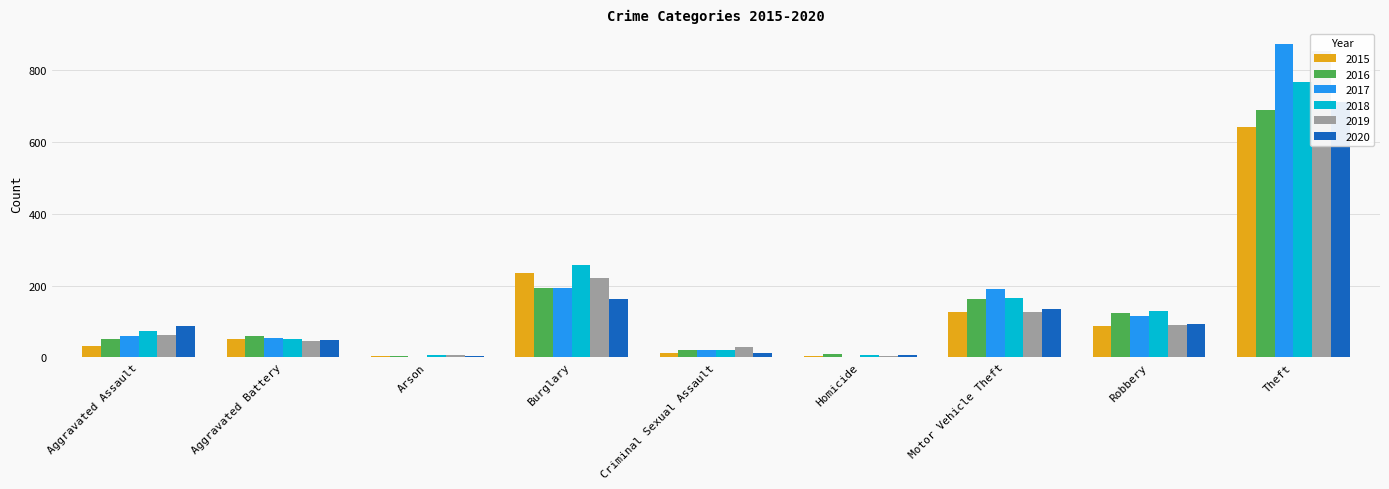

Does the chart contain any negative values?

No